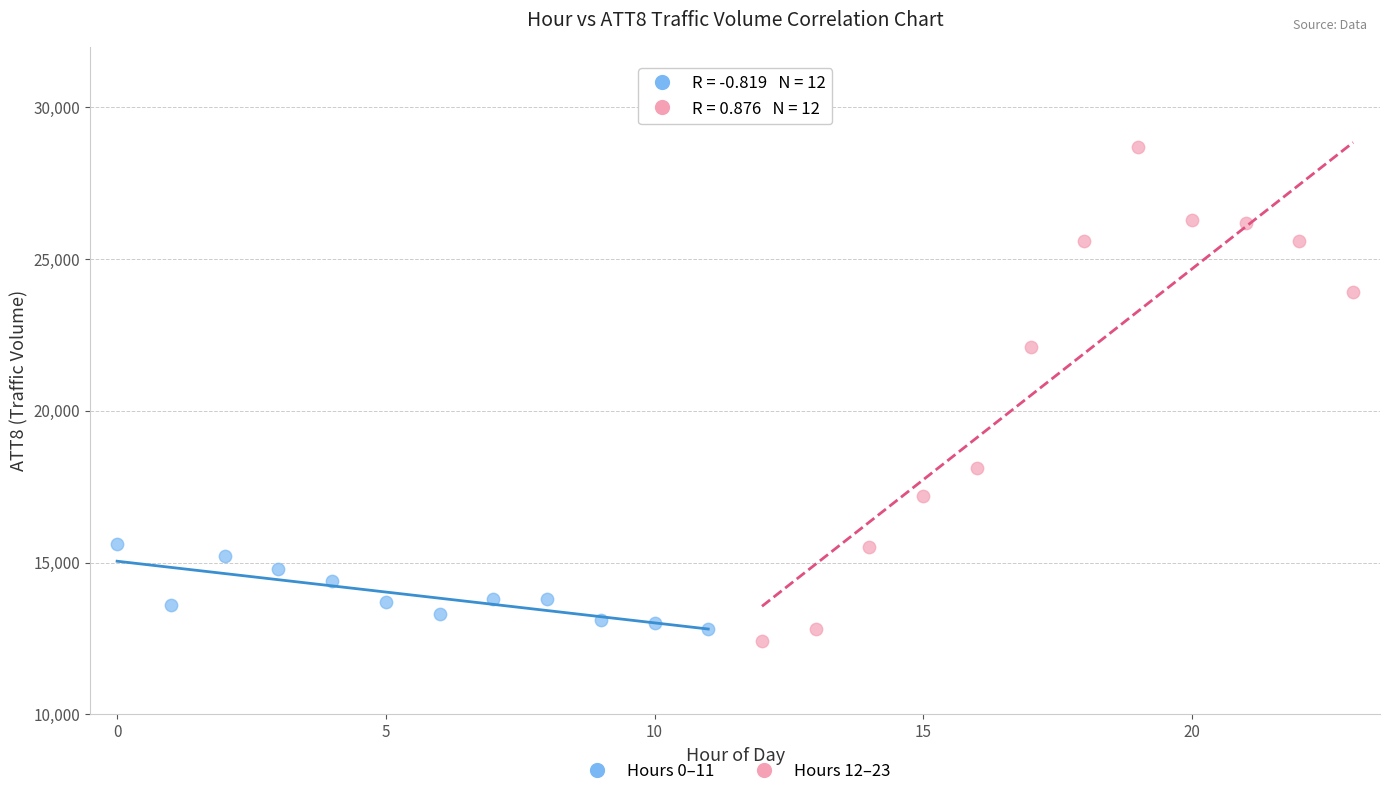

Which series contains the highest Y value?

Hours 12–23